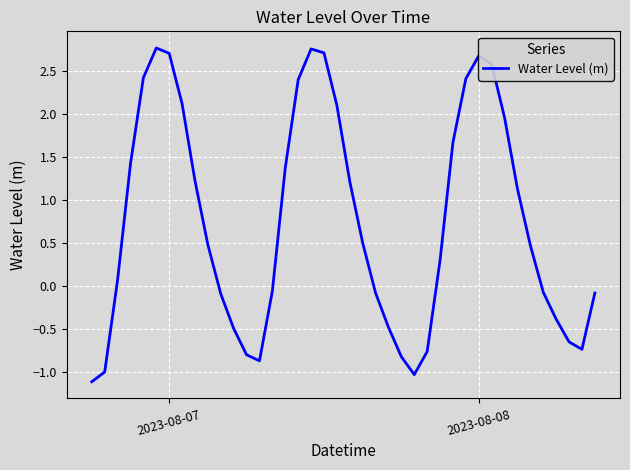

What is the difference between the maximum and minimum values?

3.9